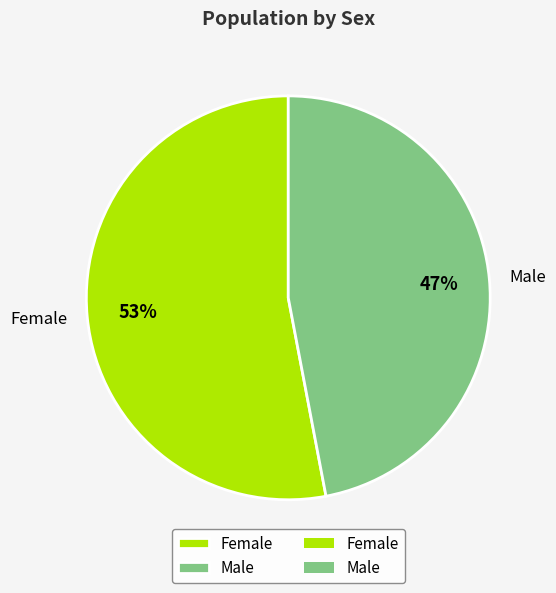

Combined, do Male and Female account for over 50%?

Yes